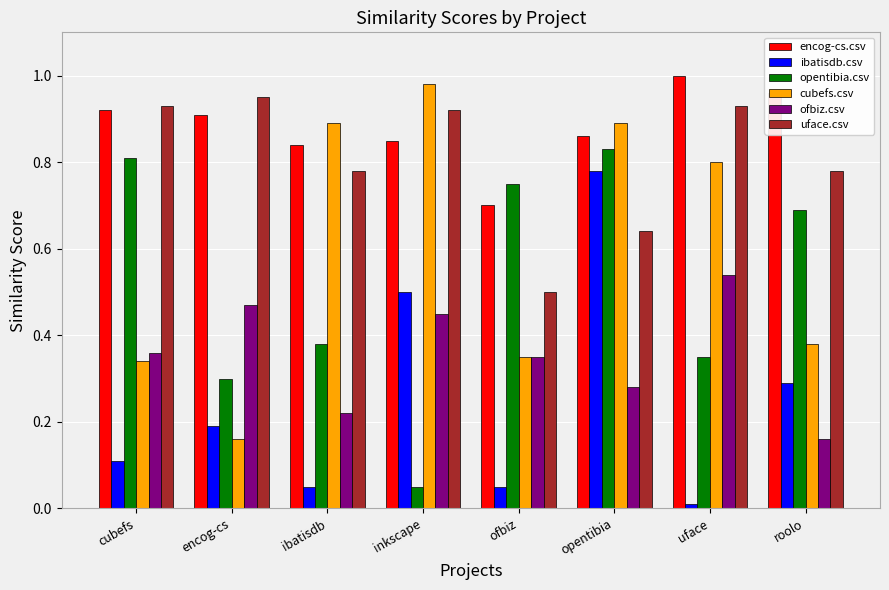

What is the sum of all ofbiz.csv values?

2.8